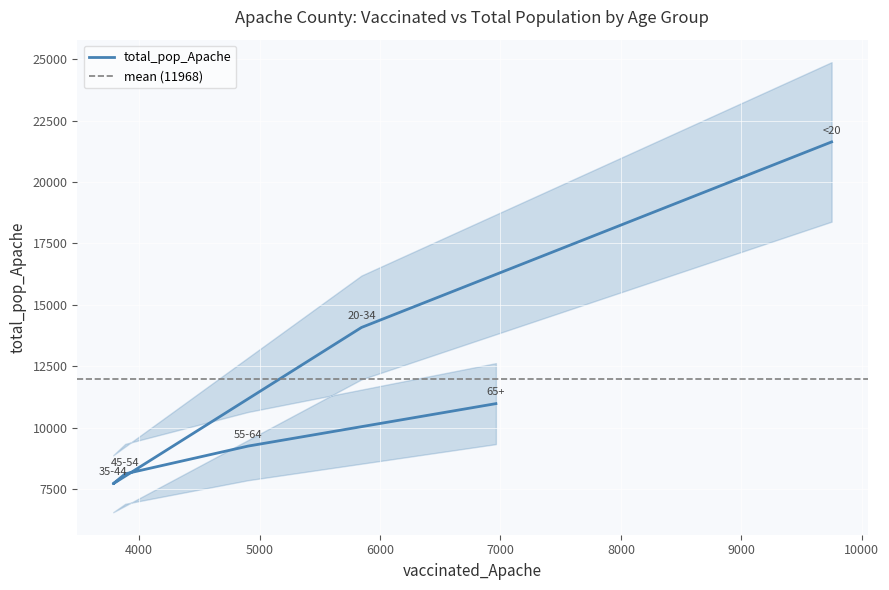

Is it true that the value at 20-34 is 14083?

True